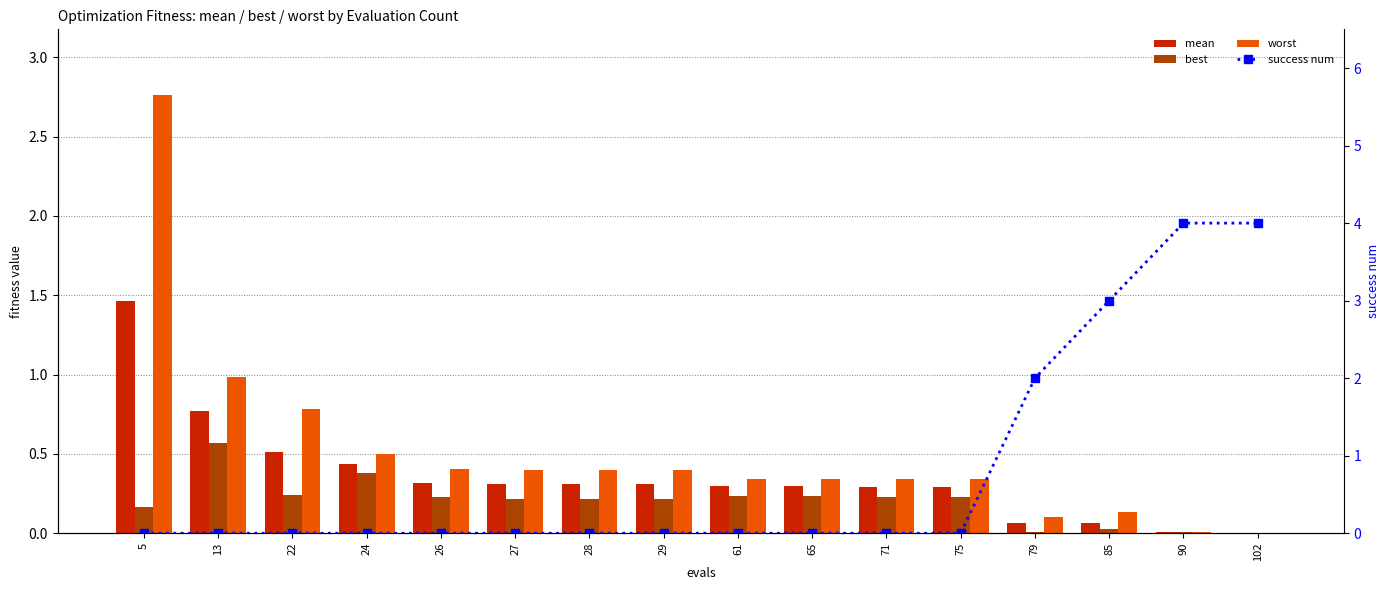

What is the difference between the highest and lowest values at 22?

0.8